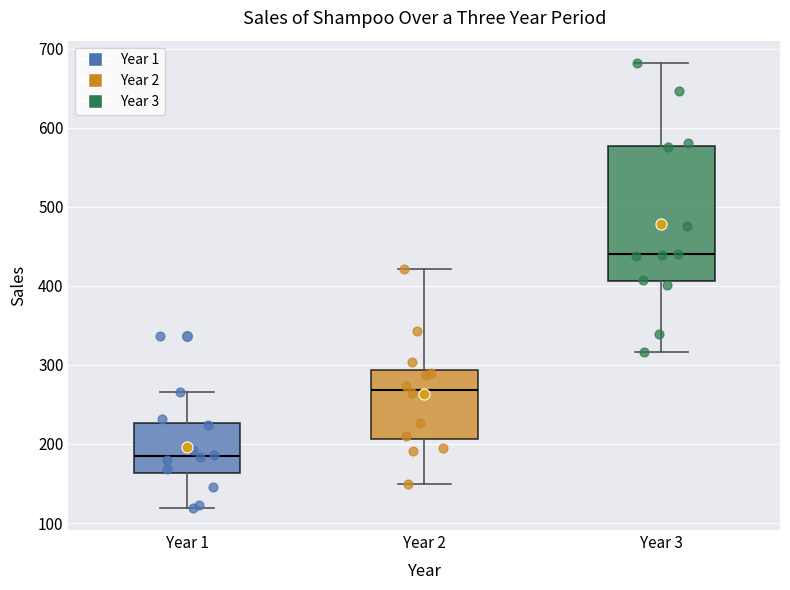

Comparing the boxes themselves (not the whiskers), which one is the tallest?

Year 3